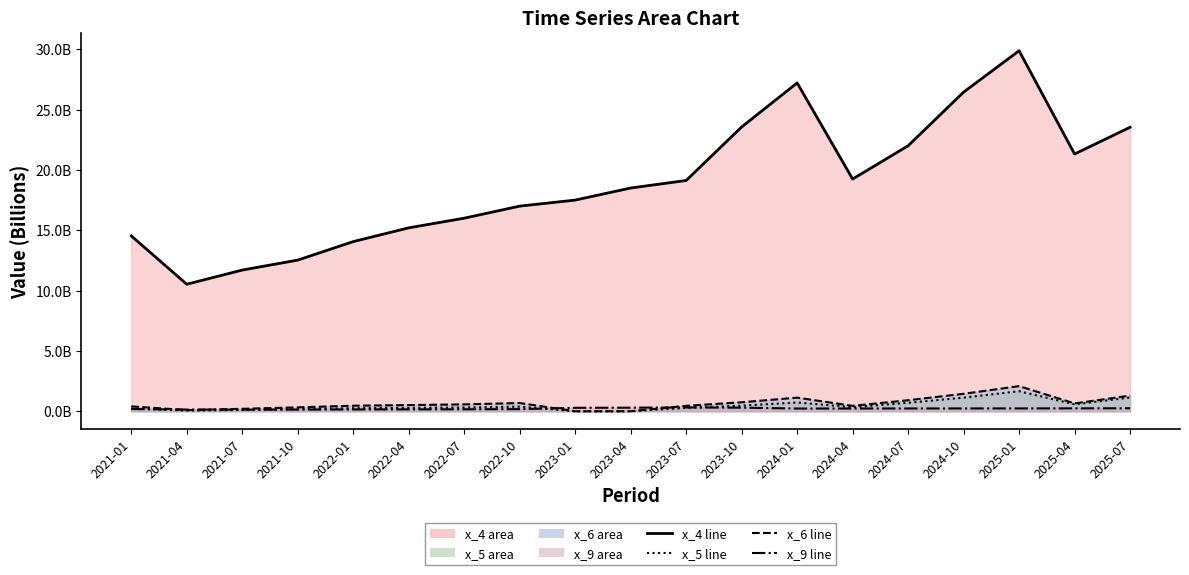

What is the difference between the maximum and minimum values in the x_9 line series?

0.2